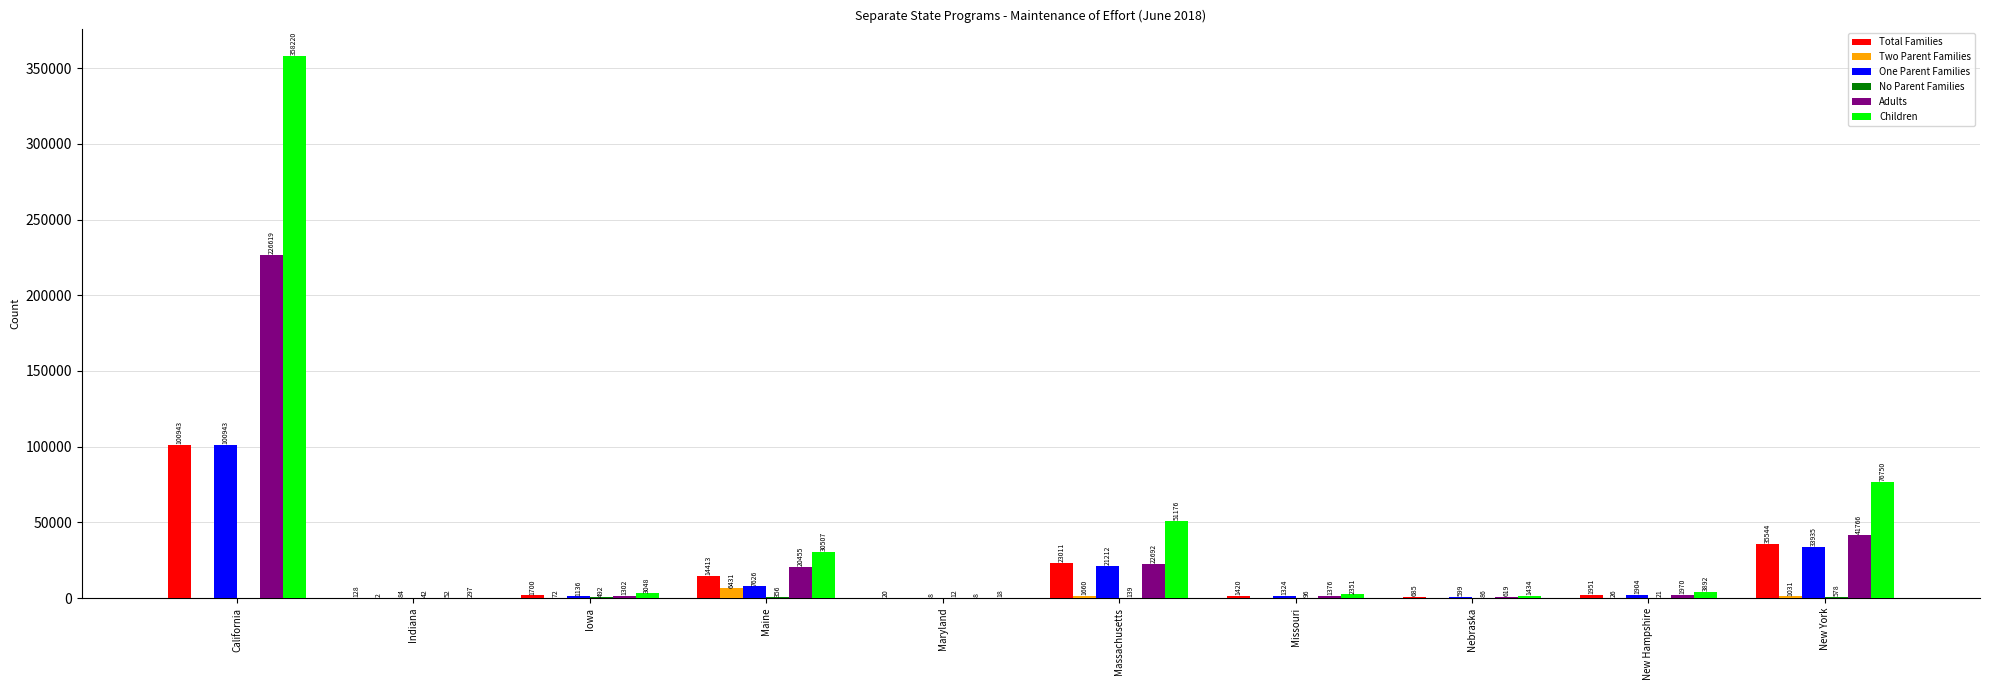

How many positive values does the Two Parent Families series have?

6